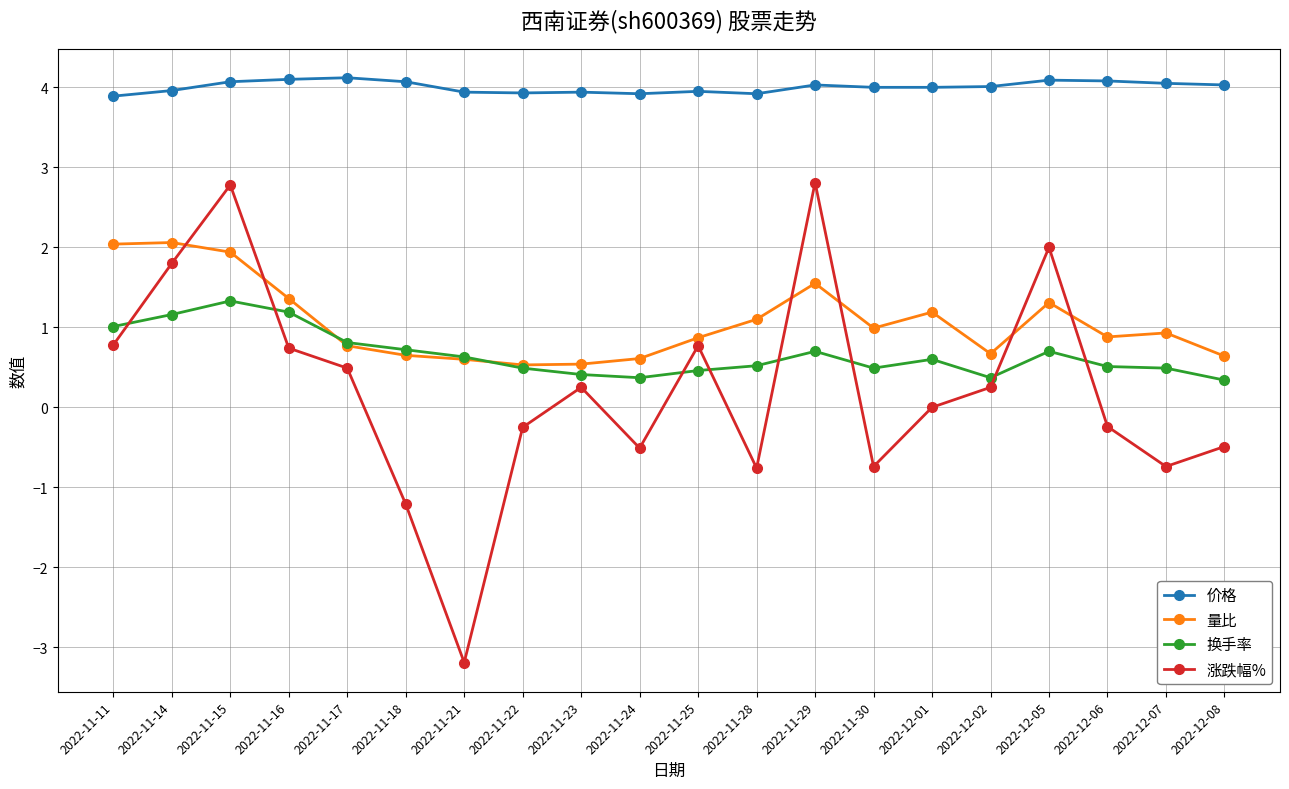

How many distinct data groups are displayed?

4